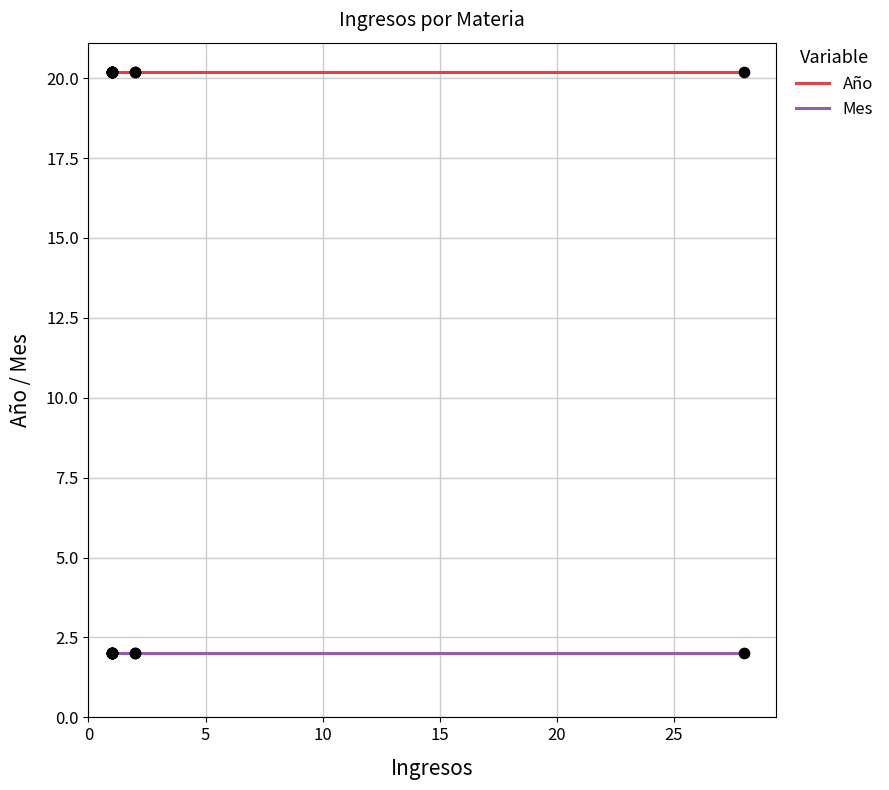

What are all the series names shown in the legend?

Año, Mes